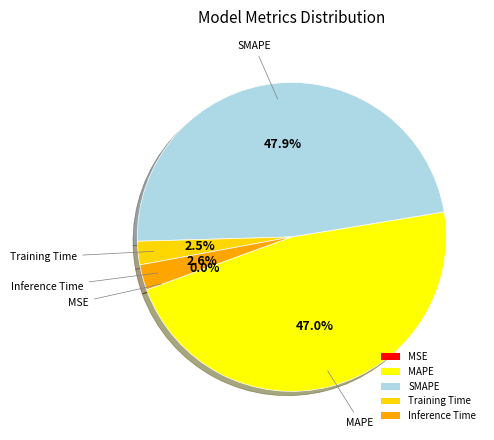

To the nearest percent, what is the difference between the Inference Time and MAPE slice percentages?

44%